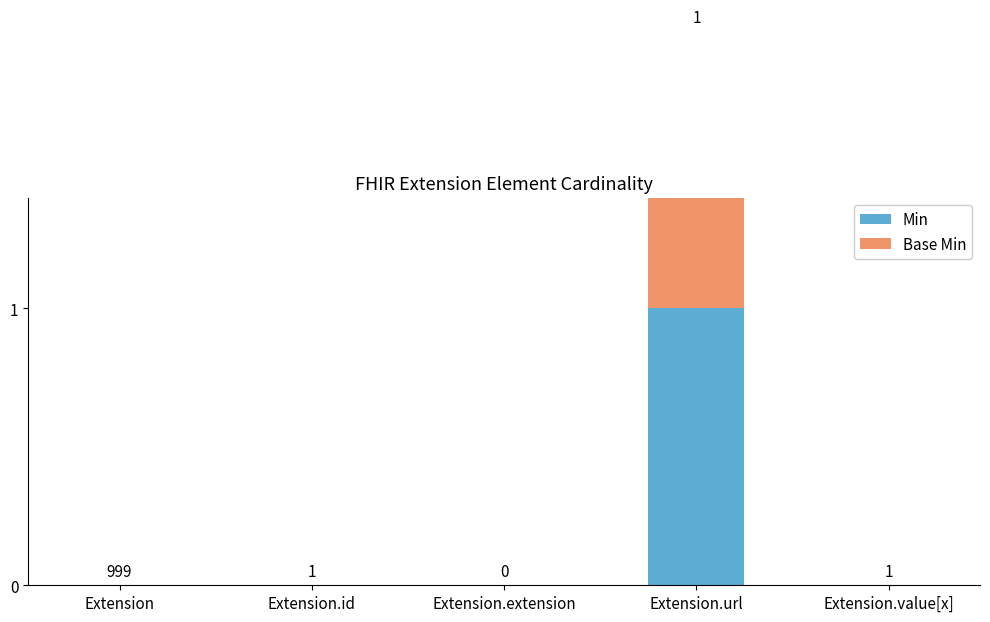

What is the label of the 3rd bar from the right?

Extension.extension